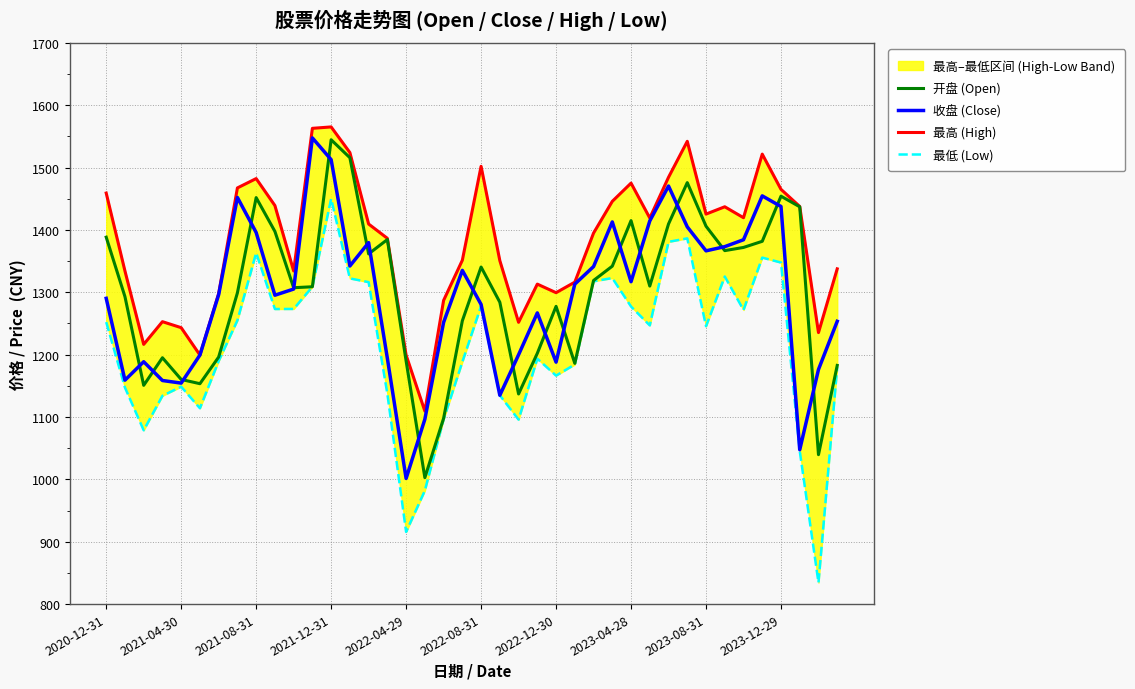

Which category has the lowest value in the 收盘 (Close) series?

2022-04-29